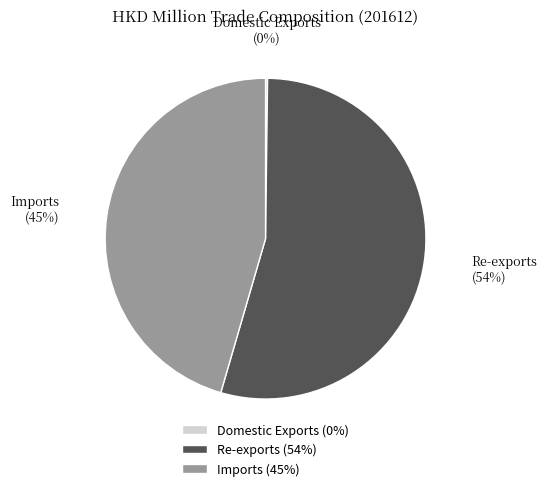

What is the ratio of the value at Re-exports to the value at Imports?

1.2